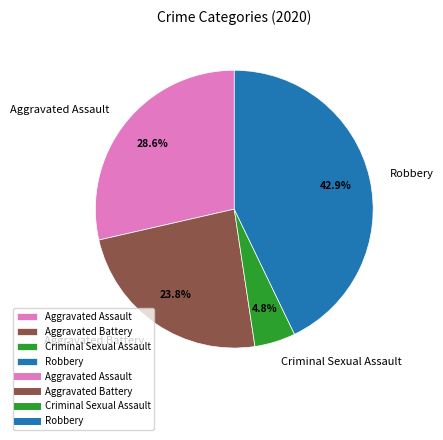

Does Aggravated Assault account for over 50% of the chart?

No